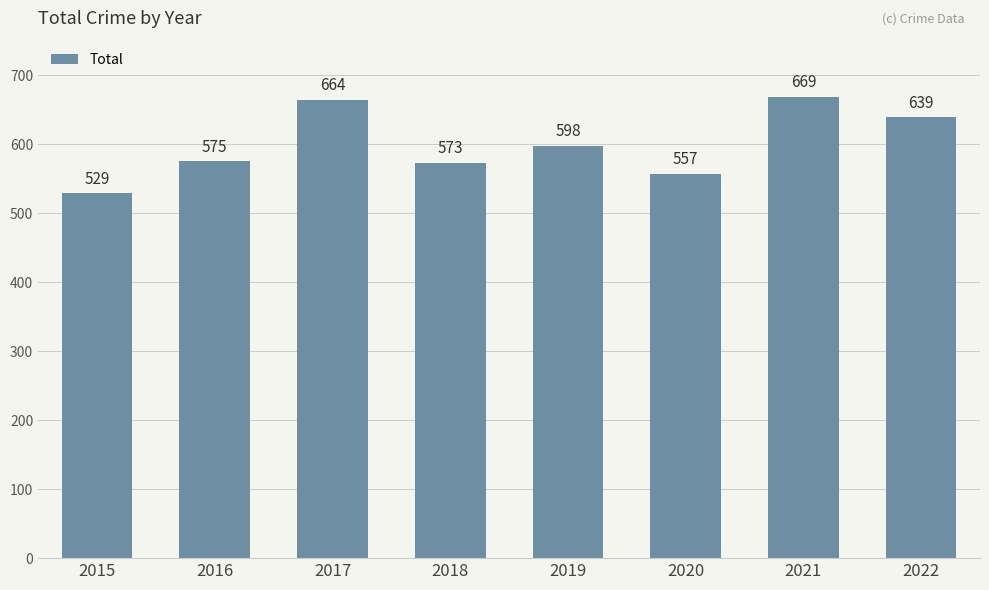

What is the change in value from 2016 to 2018?

-2